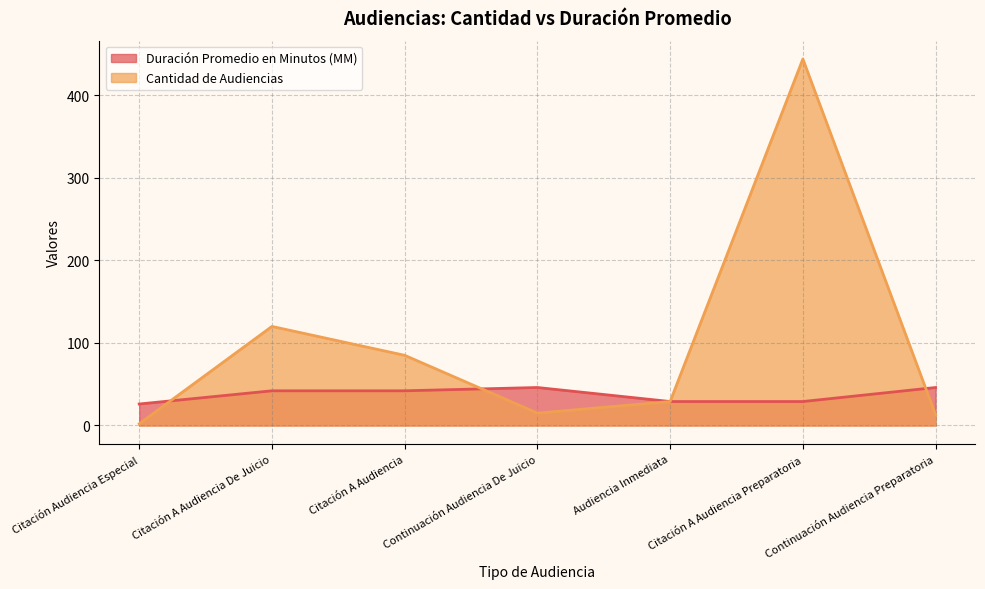

Does the chart display data point markers on the line(s)?

No